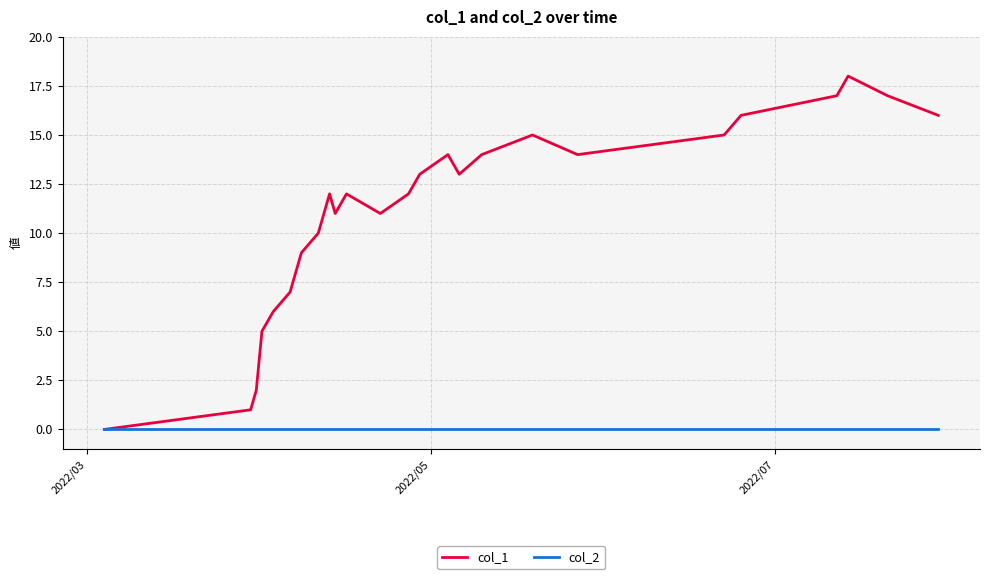

List the series in order of their overall mean, highest first.

col_1, col_2